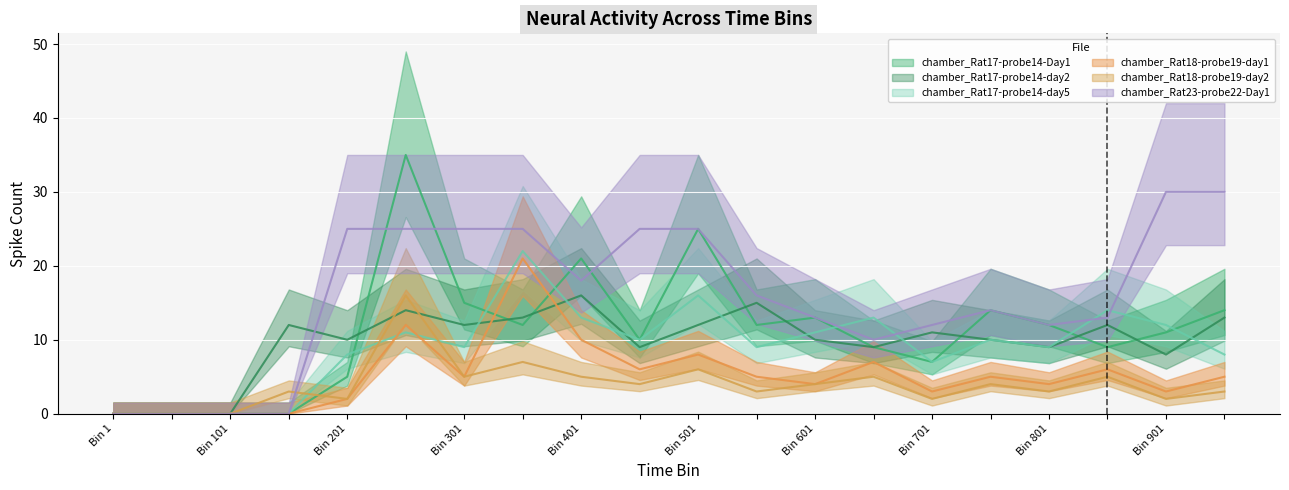

Rank the categories by chamber_Rat18-probe19-day2 value from lowest to highest.

TimeBin 1, TimeBin 50, TimeBin 100, TimeBin 200, TimeBin 700, TimeBin 900, TimeBin 150, TimeBin 550, TimeBin 800, TimeBin 950, TimeBin 450, TimeBin 600, TimeBin 750, TimeBin 300, TimeBin 400, TimeBin 650, TimeBin 850, TimeBin 500, TimeBin 350, TimeBin 250